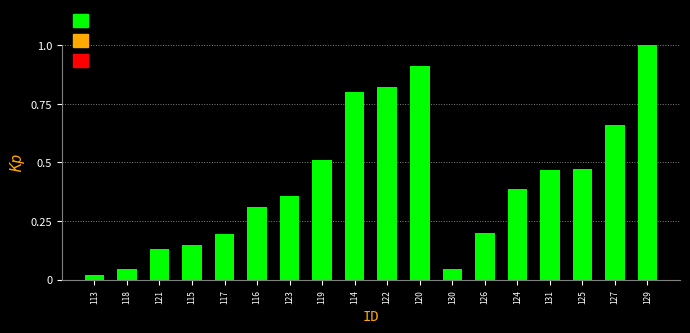

What is the greatest value displayed?

1.0